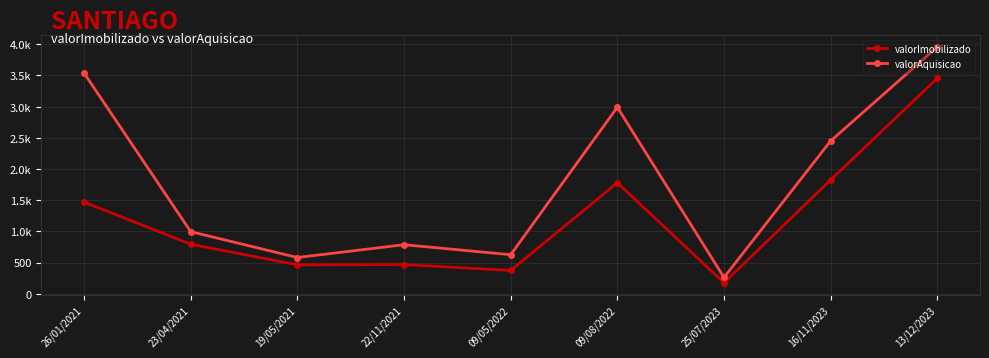

Is this an area chart (filled region under the line)?

No